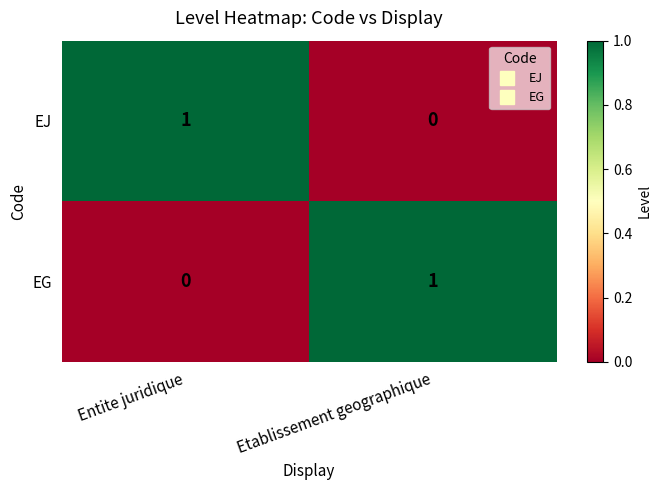

At which label does EG reach its minimum?

Entite juridique